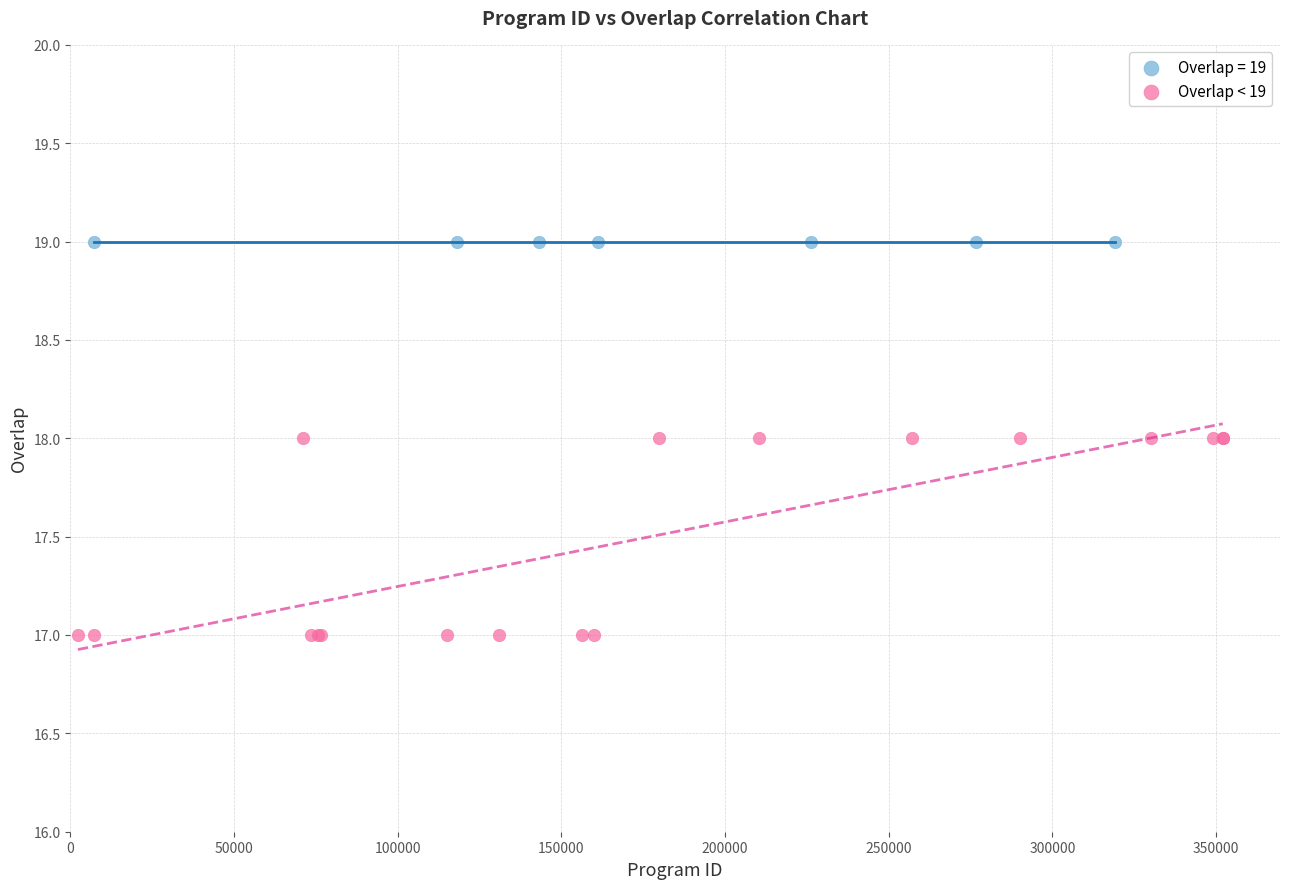

Which series reaches the maximum Y coordinate?

Overlap = 19